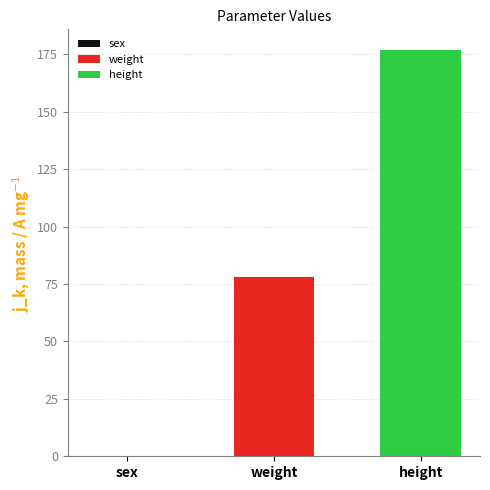

Rank the series by their average value, from lowest to highest.

weight, height